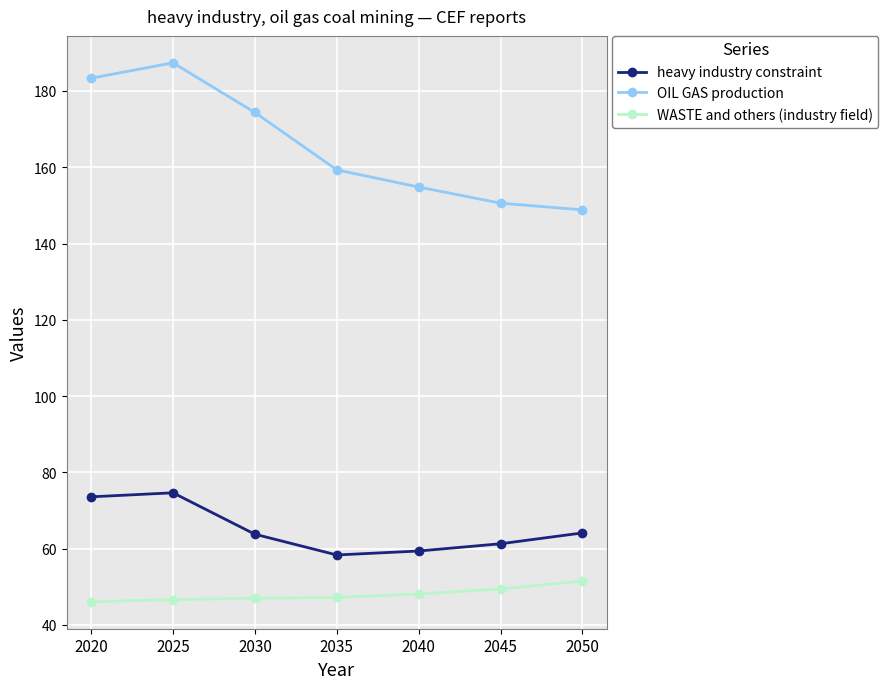

Does the chart have visible grid lines?

Yes